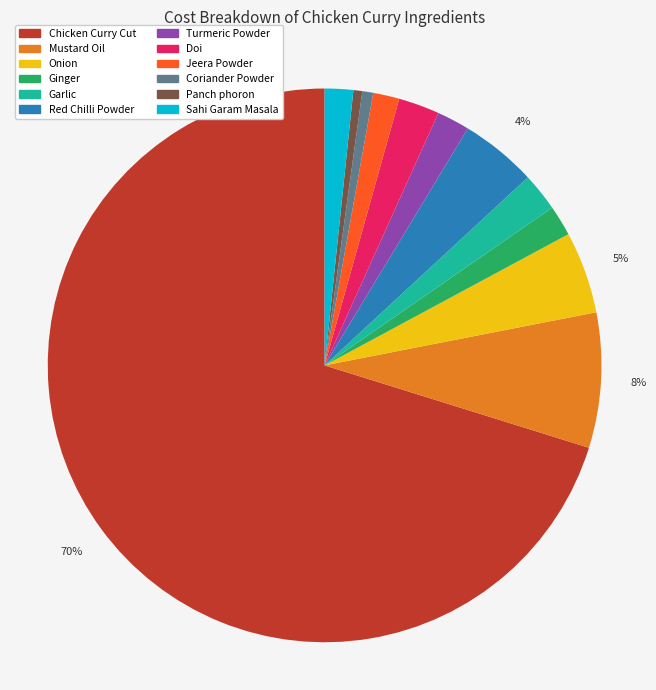

To the nearest percent, what percentage of the pie is Jeera Powder?

2%